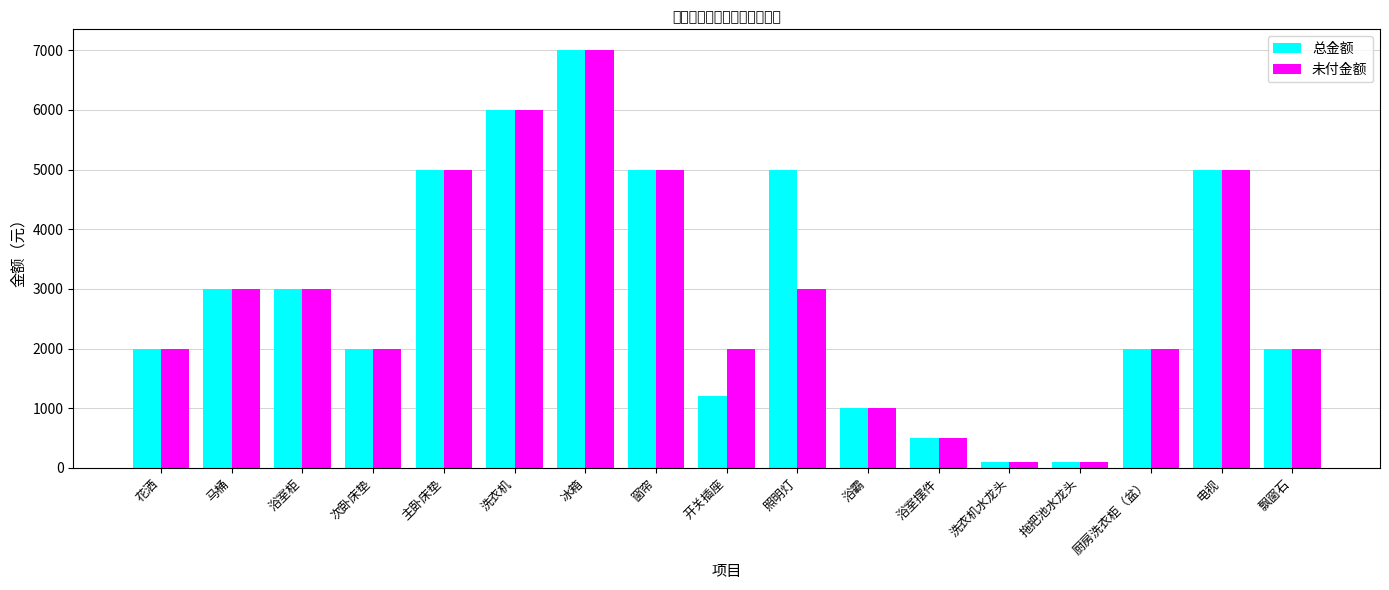

What is the label of the 9th bar from the right?

开关插座